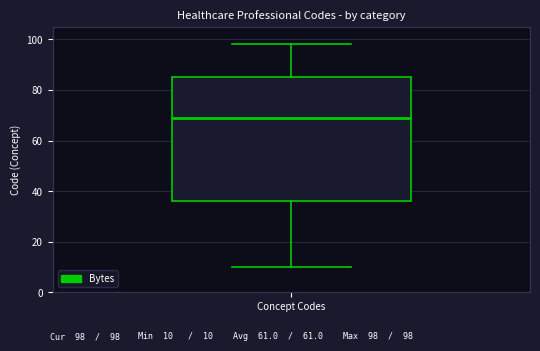

Transcribe this box plot: give where the median line is, the range the box spans, and where the two whiskers end, as read against the y-axis. The values are not printed on the chart, so give them approximately, as read against the axis.

median 70, box 36 to 86, whiskers 10 to 98